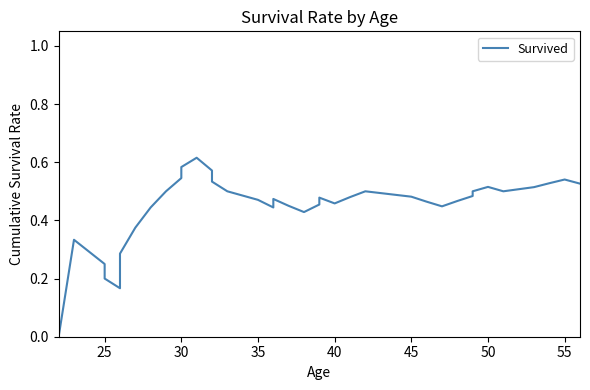

Count the values in the range 0 to 1.

38